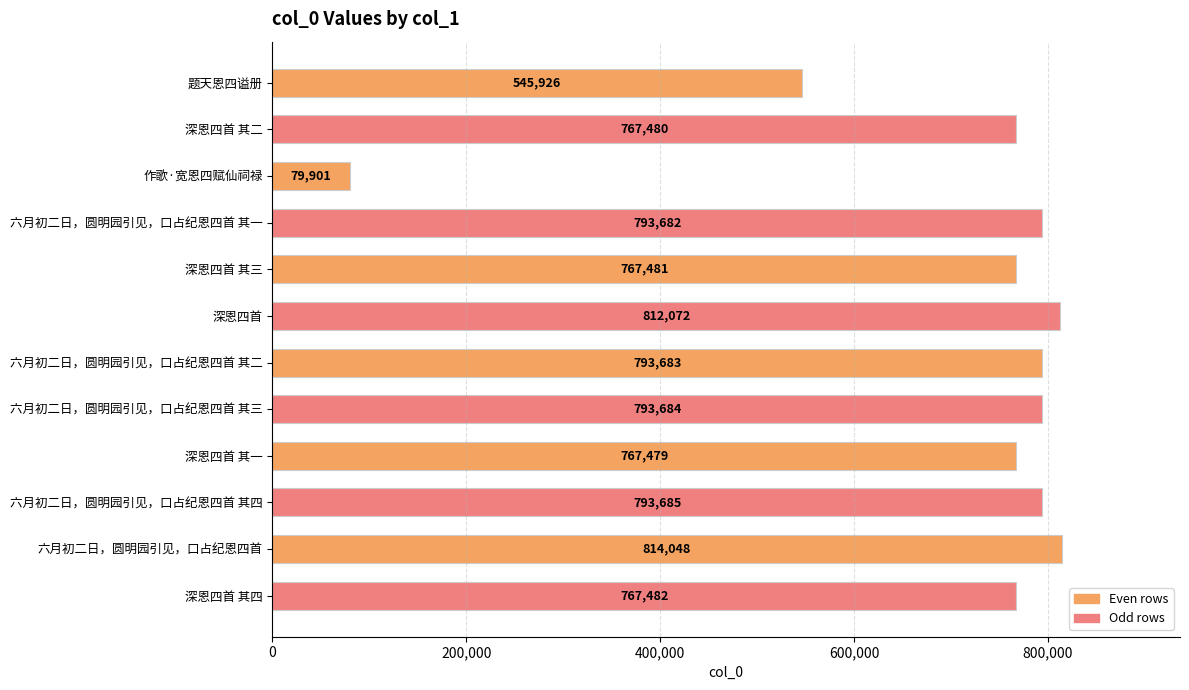

What is the maximum value shown in the chart?

814048